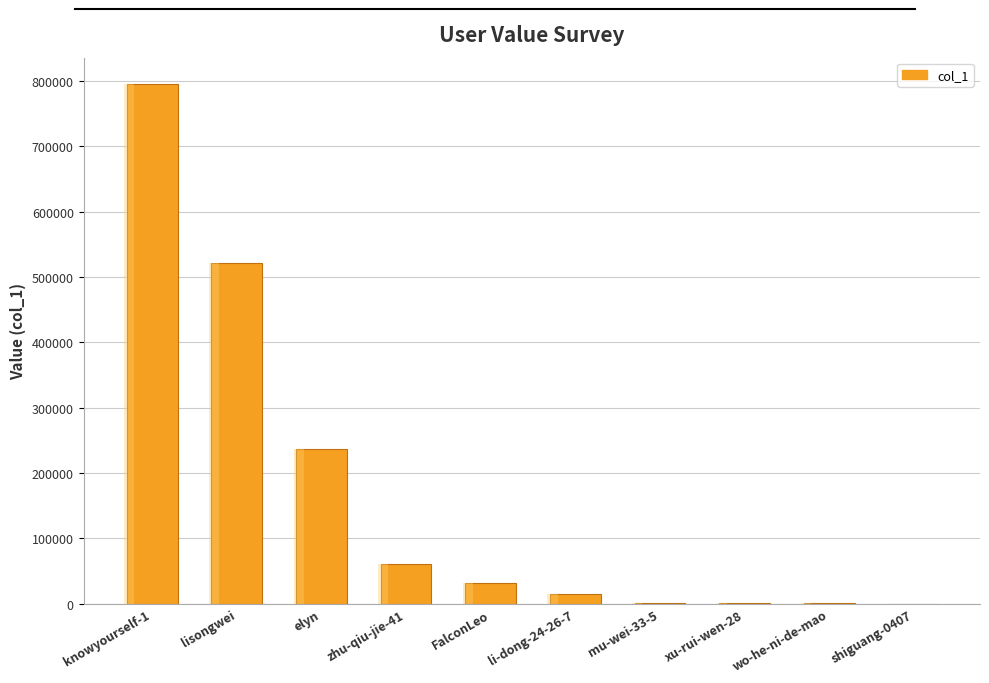

Reading left to right, extract all data points from this chart.

795885	521403	236092	60847	31902	14430	1530	286	281	72